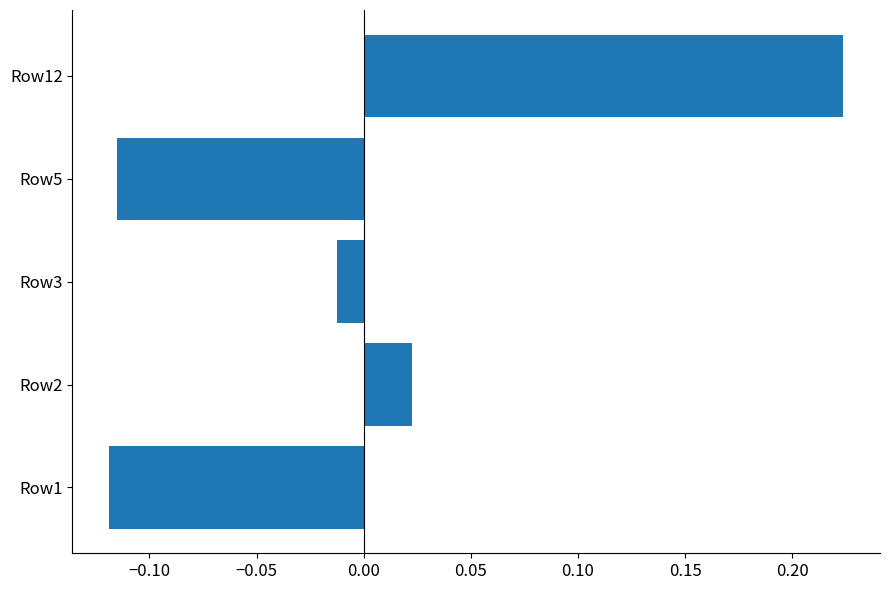

What is the change in value from Row1 to Row12?

+0.3